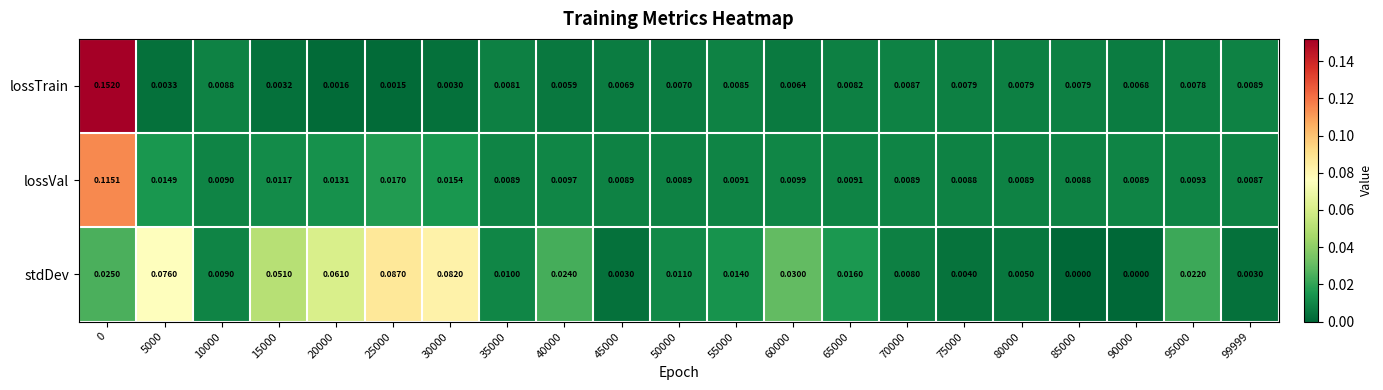

How many series are shown in this chart?

3